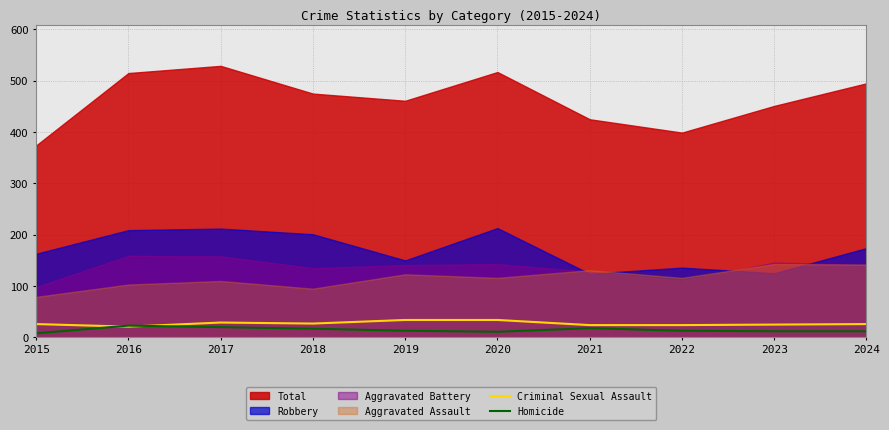

What is the lowest value of the Criminal Sexual Assault series?

21